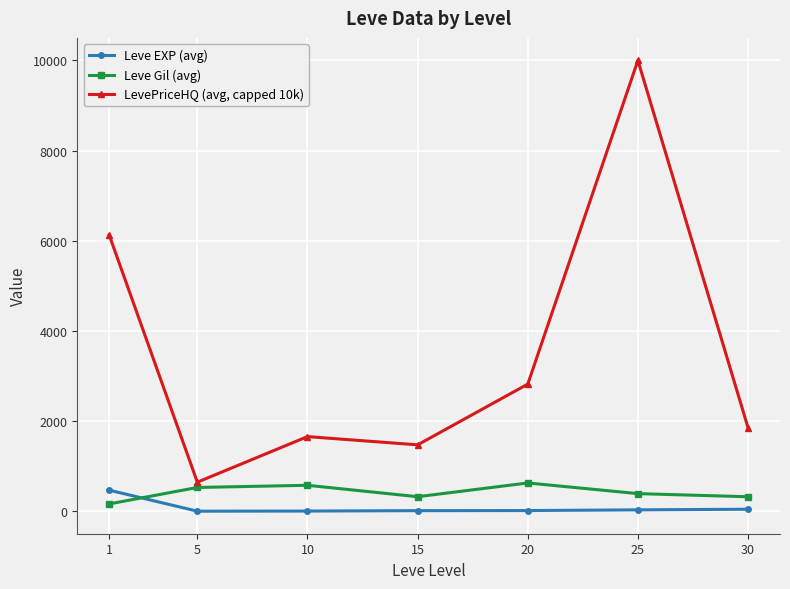

True or false: Leve EXP (avg) and LevePriceHQ (avg, capped 10k) cross at least once.

False